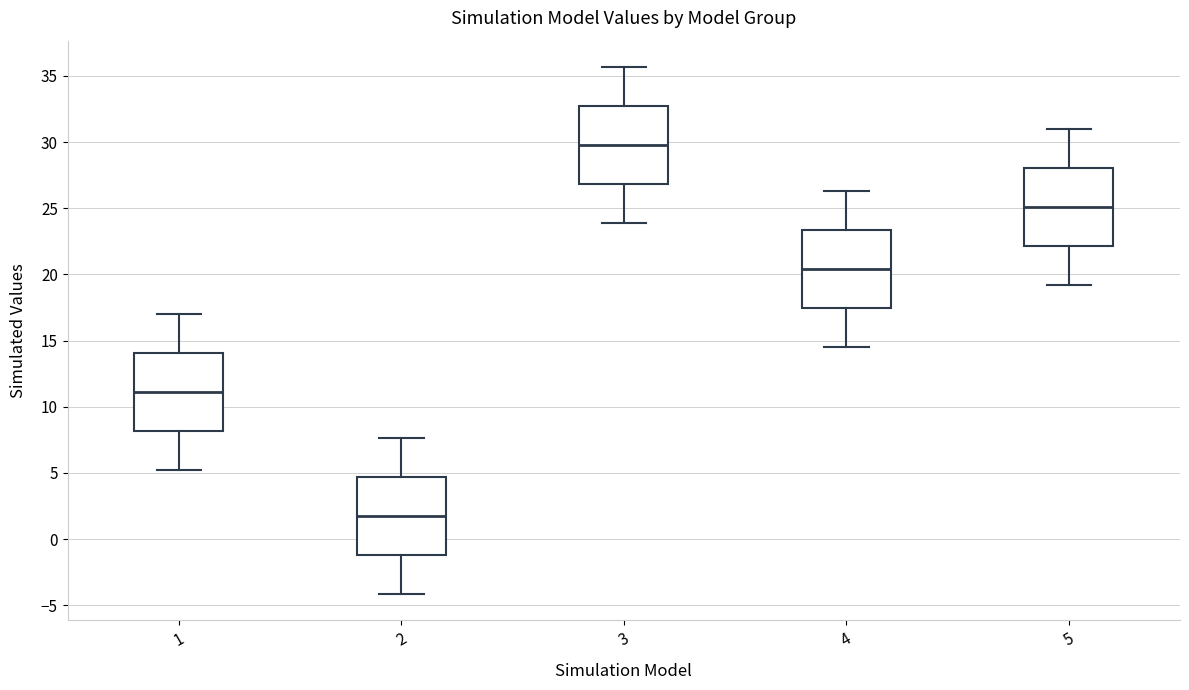

Which box has the highest median line?

3